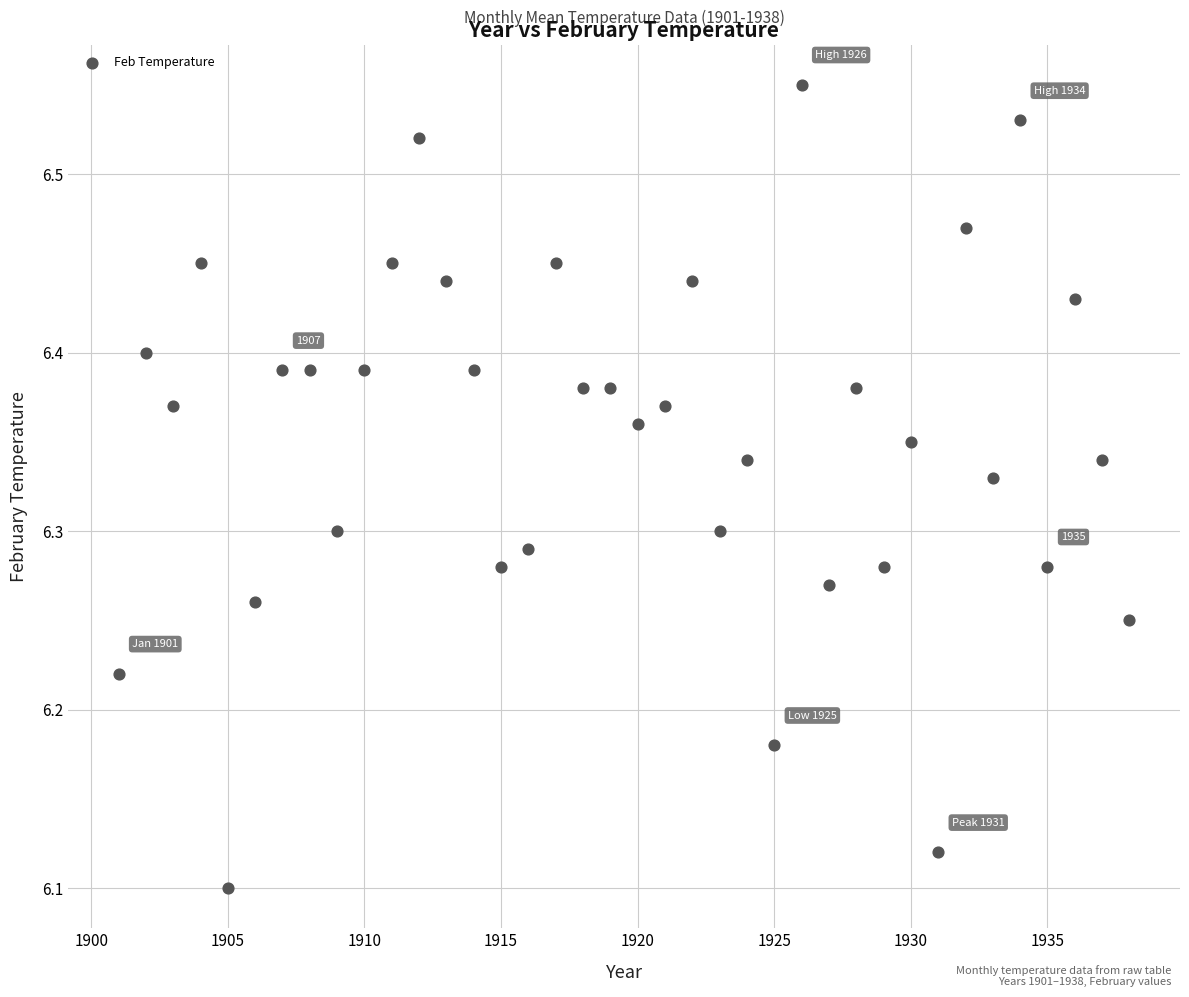

What is the range of X values (max minus min)?

37.0